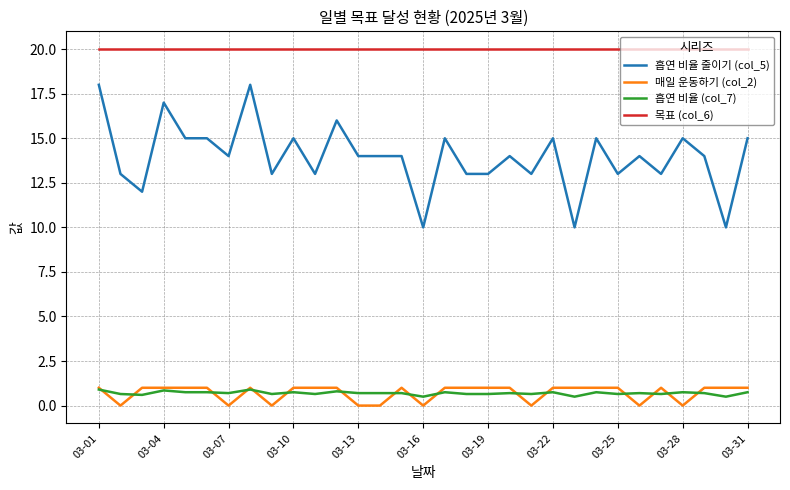

Which series has the largest total across all categories?

목표 (col_6)